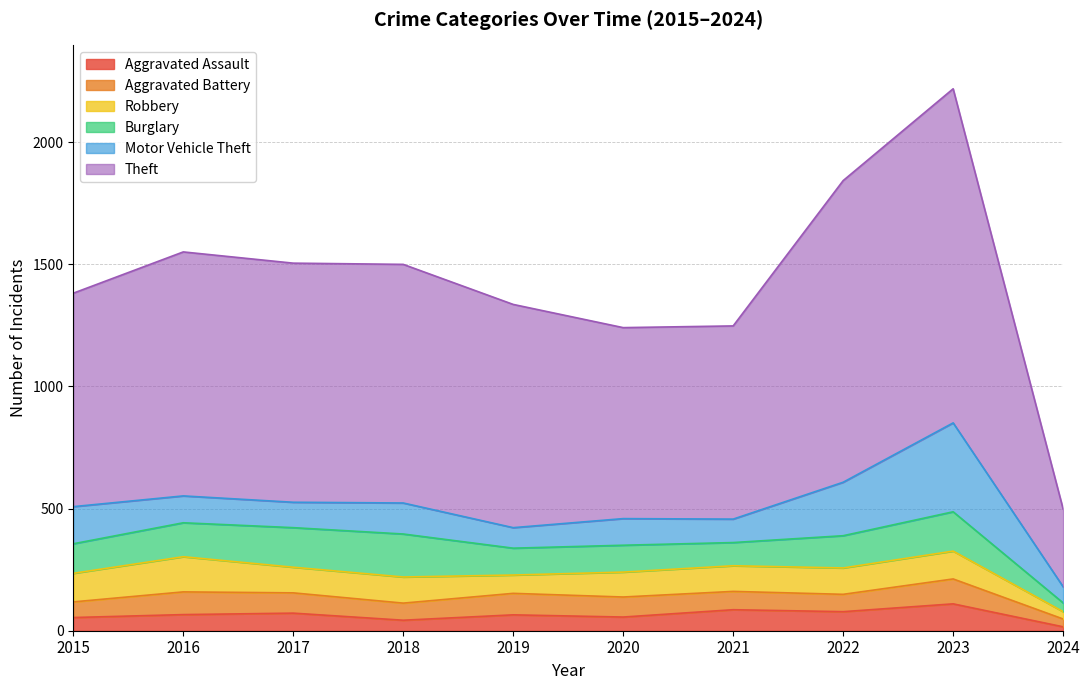

True or false: Robbery and Aggravated Assault cross at least once.

False